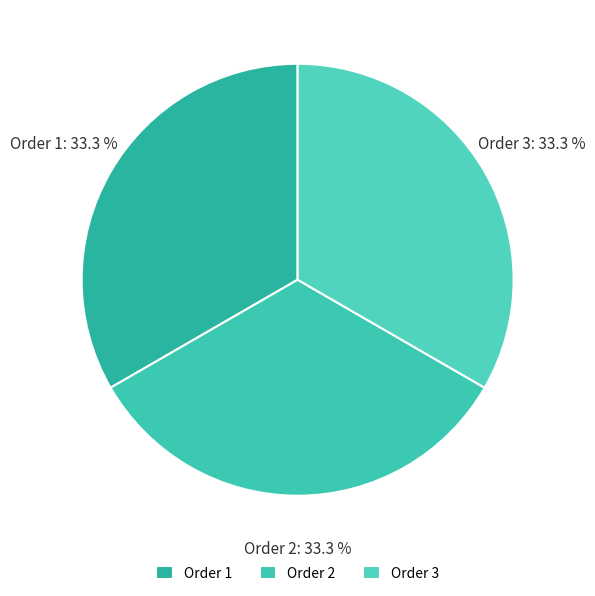

What is the ratio of the value at Order 1 to the value at Order 3?

1.0